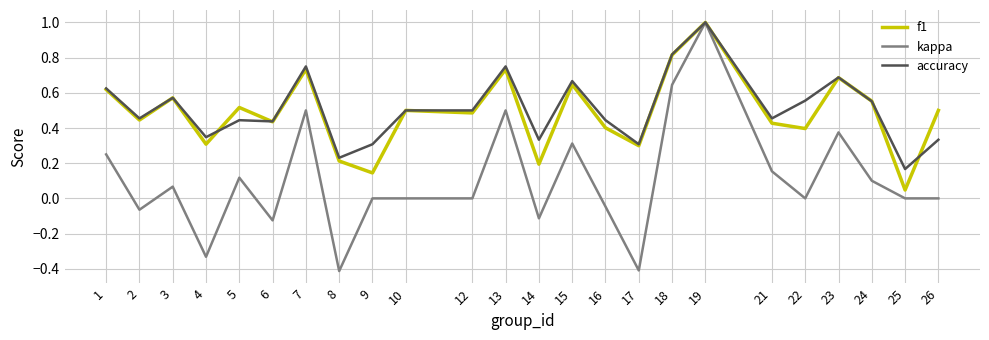

The f1 series shows 0.5 at 10. True or false?

True